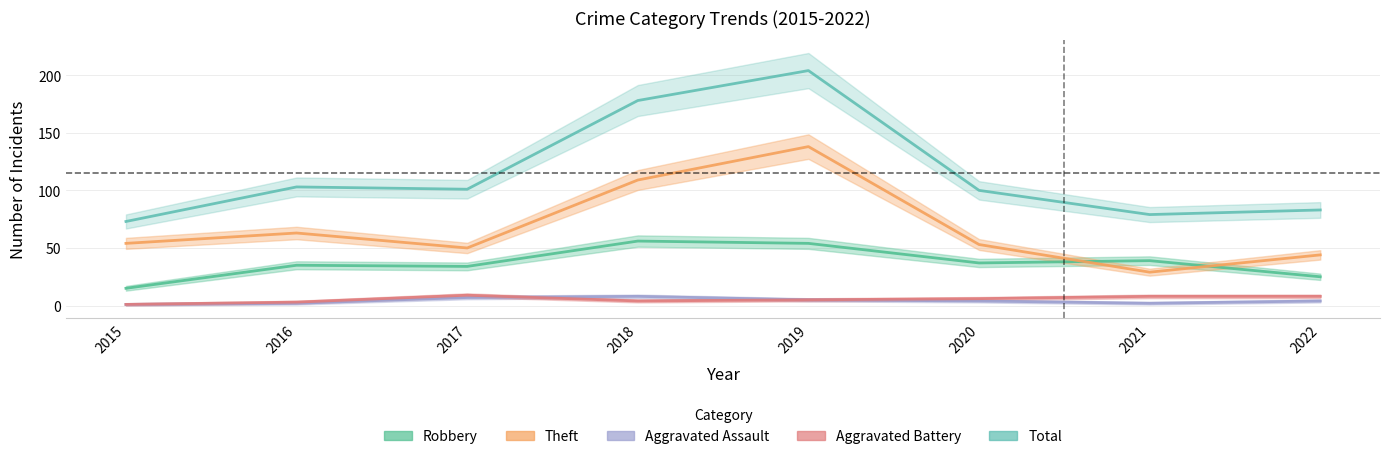

How many lines are shown in the chart?

5